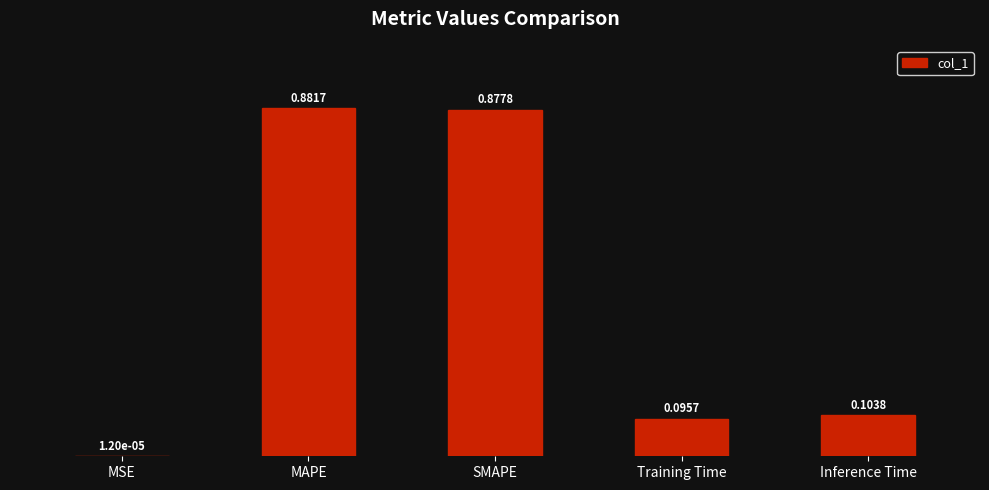

The chart shows a value of 0.6 at MAPE. True or false?

False